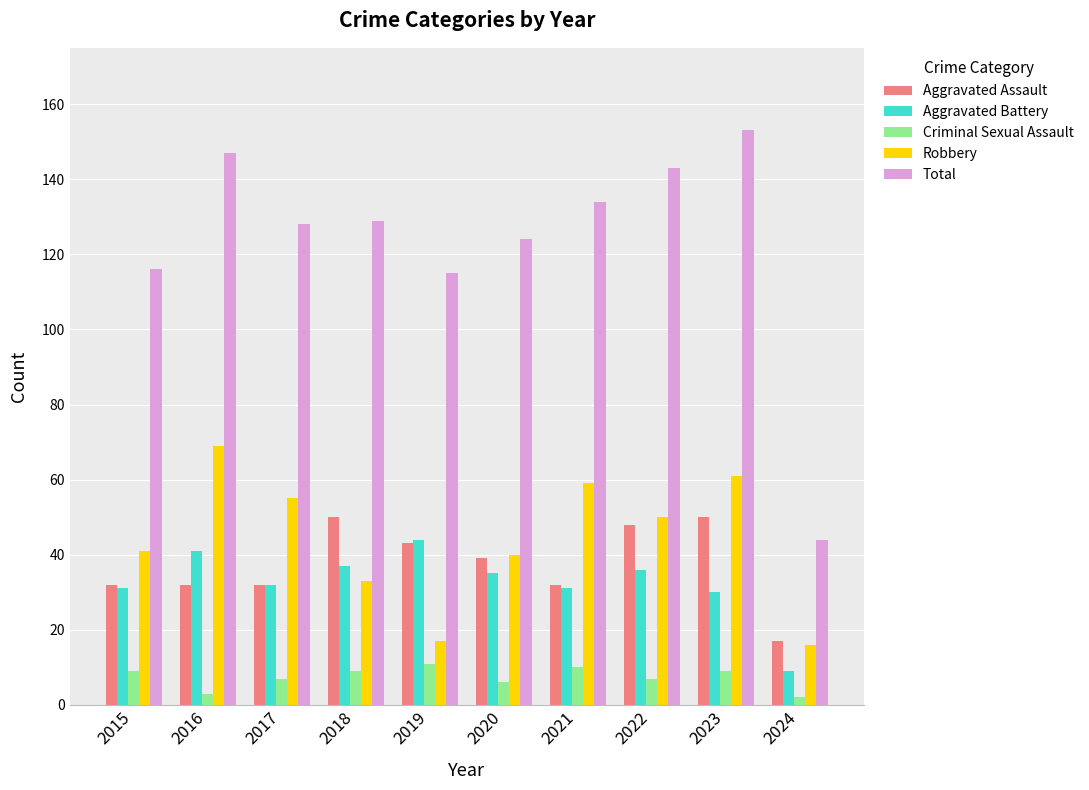

How many series are shown in this chart?

5